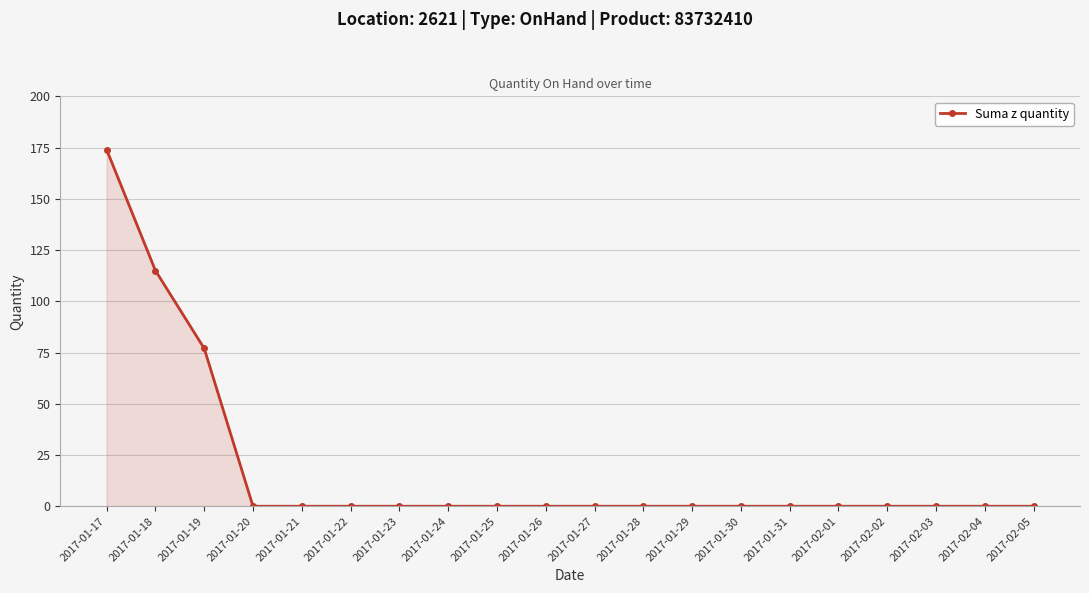

Which category has the highest value across all series?

2017-01-17